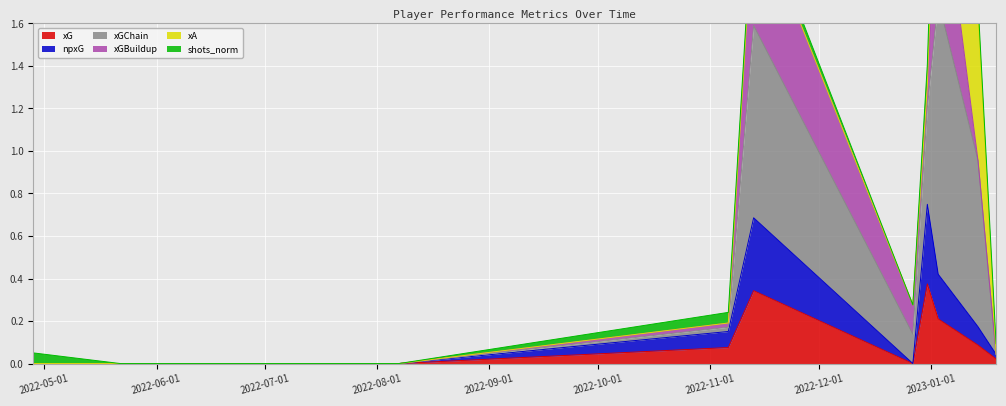

How many values in xG are above zero?

6